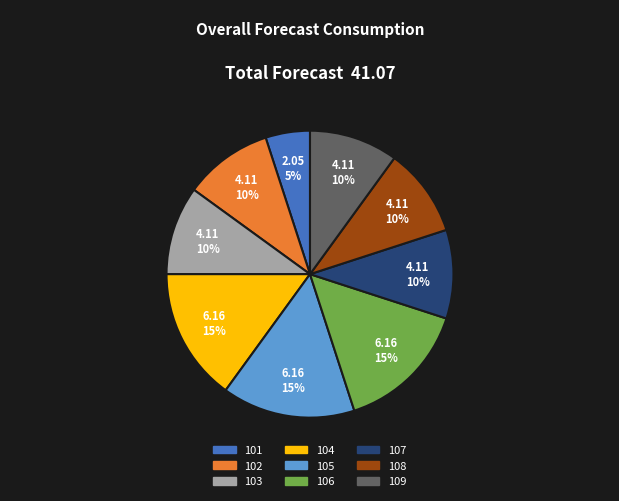

The 108 slice represents 10% of the pie. True or false?

True